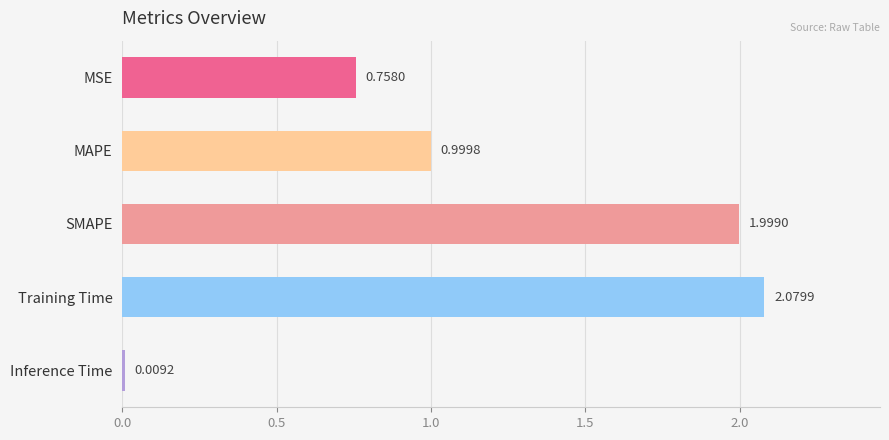

Which category has the lowest value across all series?

Inference Time